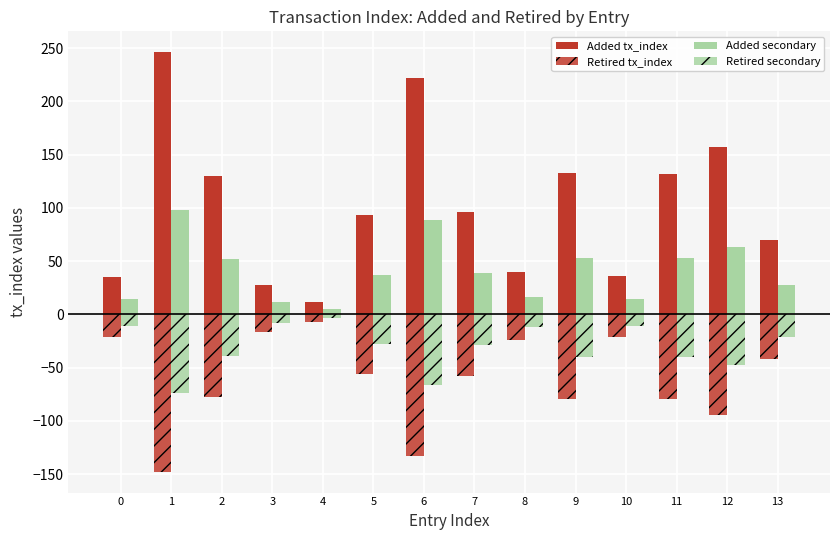

How many data points in Retired secondary are above -27?

6